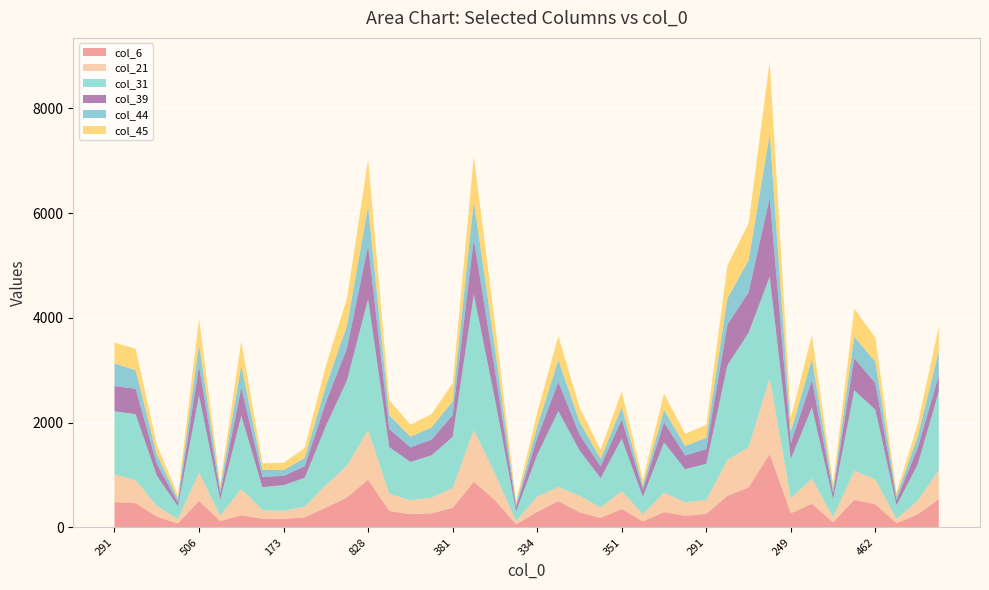

Reading left to right, list all the values displayed in this chart.

col_6: 483	461	205	74	507	119	232	164	159	194	375	572	911	312	253	267	374	869	521	58	295	502	287	180	351	114	291	223	257	603	761	1399	269	451	96	525	442	80	247	538
col_21: 527	443	206	83	540	106	502	168	159	200	432	604	948	333	266	302	379	989	507	64	293	268	319	198	343	137	372	256	270	686	768	1452	289	480	101	553	475	81	264	555
col_31: 1208	1258	581	246	1474	305	1399	436	489	554	1129	1631	2503	889	732	807	975	2594	1421	183	797	1452	867	562	999	335	960	633	688	1806	2187	1938	751	1361	338	1541	1331	261	691	1500
col_39: 481	483	218	72	559	113	538	194	177	217	449	615	1017	343	276	299	413	1047	551	78	322	555	298	224	367	134	383	260	279	777	771	1500	296	522	116	609	503	99	311	305
col_44: 431	356	186	66	415	103	417	140	110	161	310	427	752	265	205	233	266	730	422	59	217	419	250	141	236	77	234	182	219	502	611	1217	223	405	90	408	409	70	218	464
col_45: 398	411	186	76	490	82	466	122	137	192	387	526	893	287	230	254	346	859	483	59	265	456	273	176	302	110	317	233	244	627	706	1394	268	452	97	537	461	71	239	470